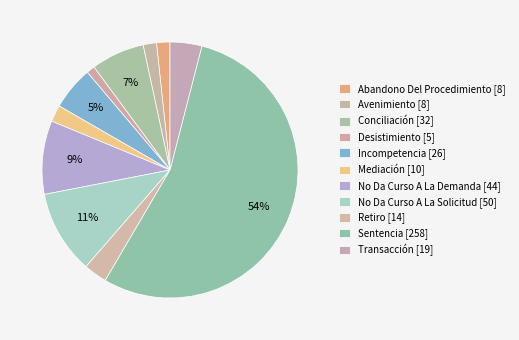

Is Sentencia the majority of the pie?

Yes